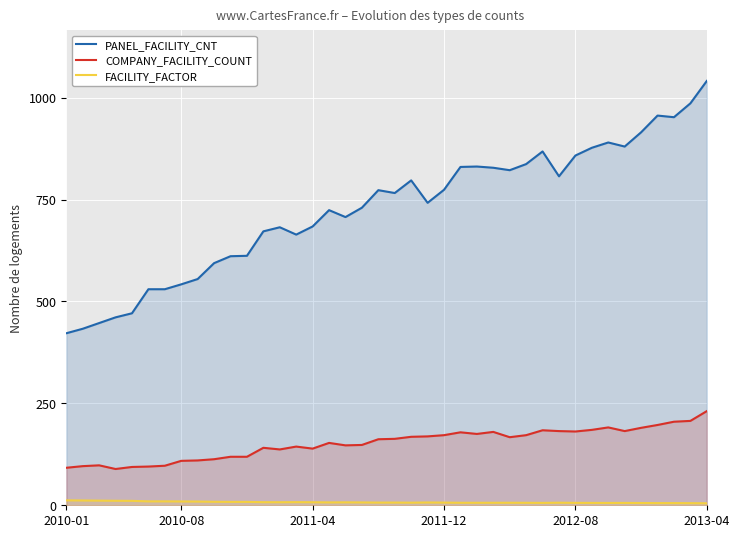

What is the difference between the COMPANY_FACILITY_COUNT values at 12 and 8?

31.0